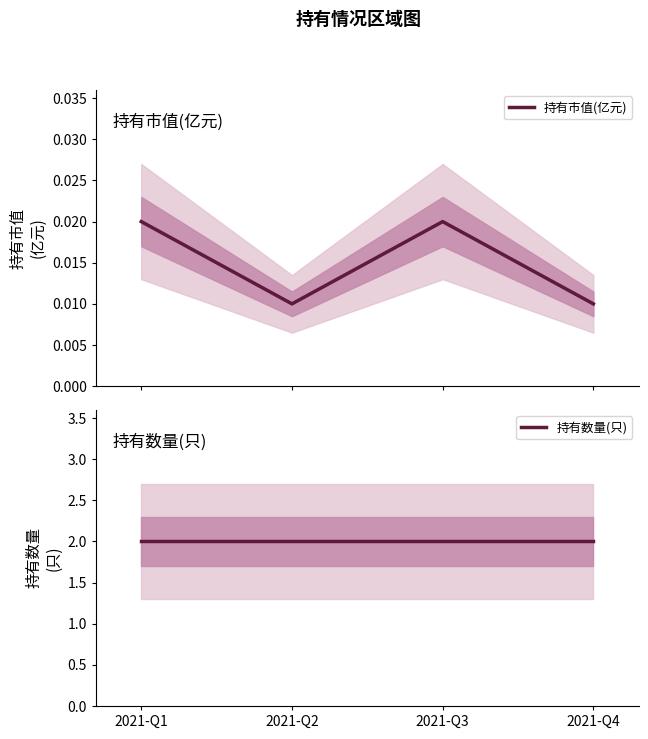

True or false: 持有数量(只) and 持有市值(亿元) intersect in this chart.

False